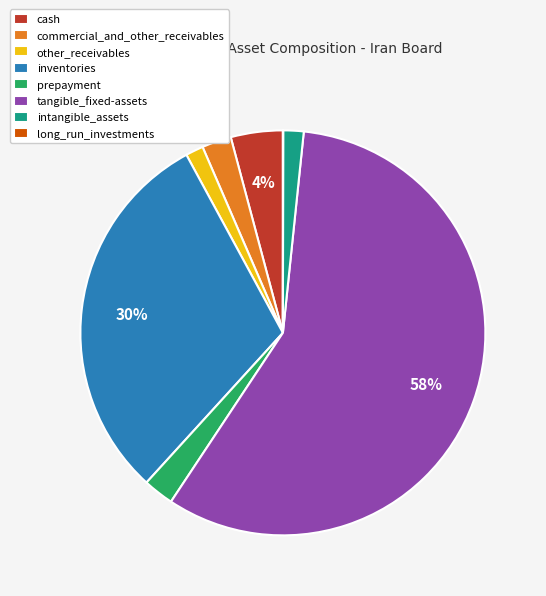

The intangible_assets slice represents 2% of the pie. True or false?

True